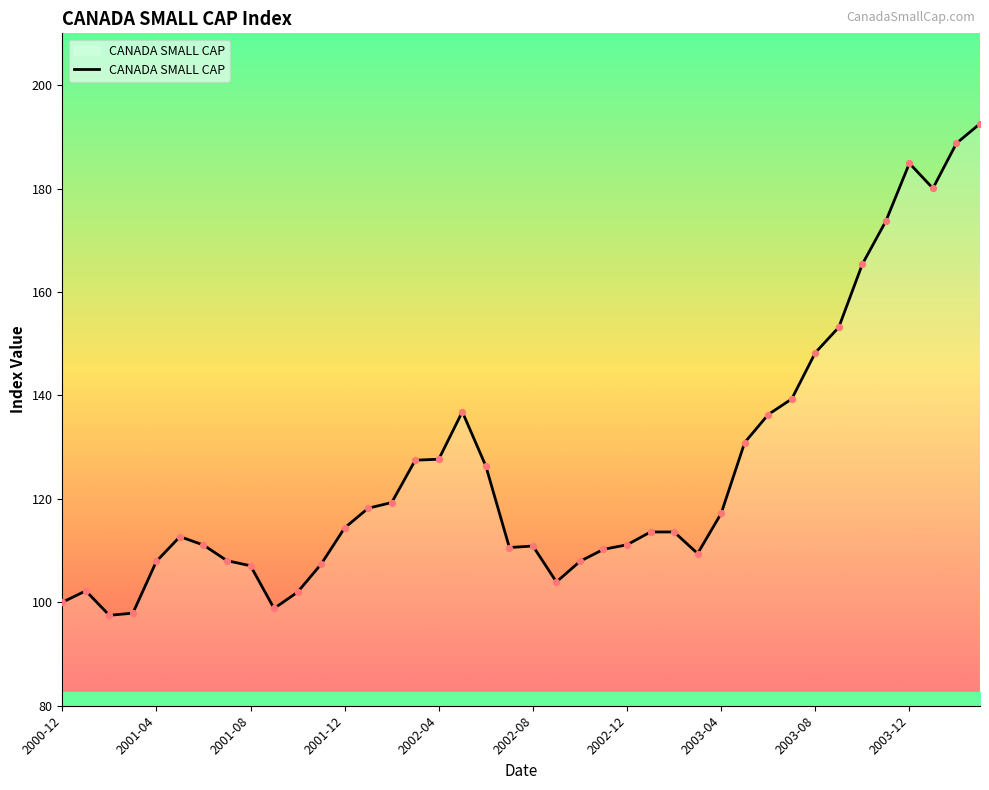

What is the maximum value shown in the chart?

192.5